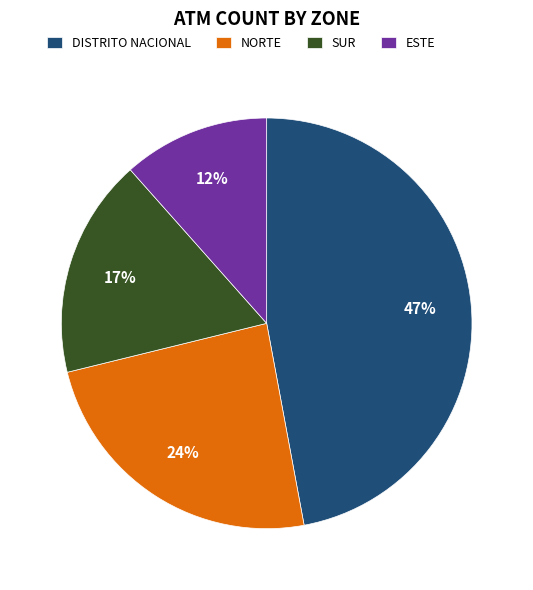

Which has a higher value, DISTRITO NACIONAL or NORTE?

DISTRITO NACIONAL